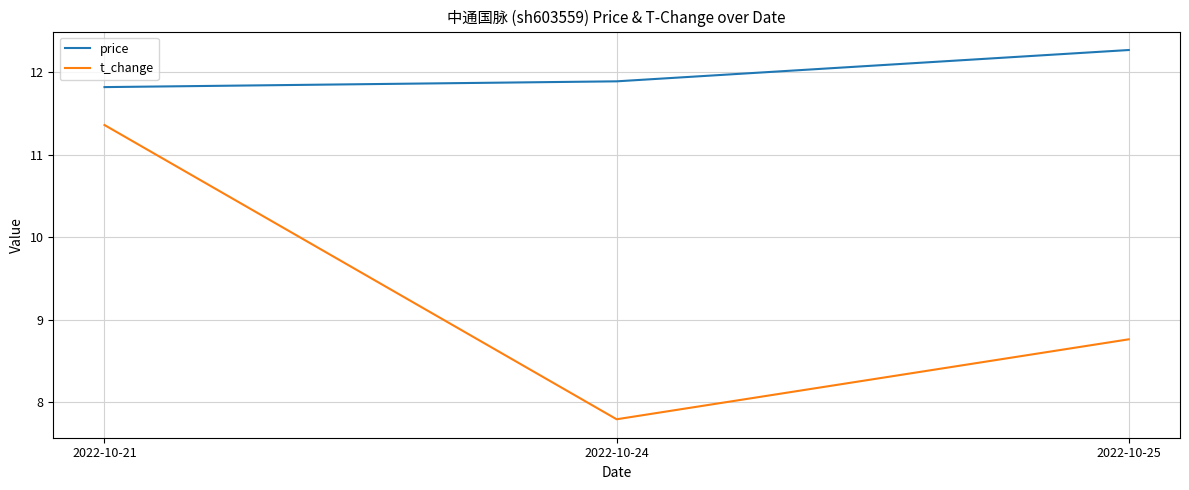

Does the chart have visible grid lines?

Yes